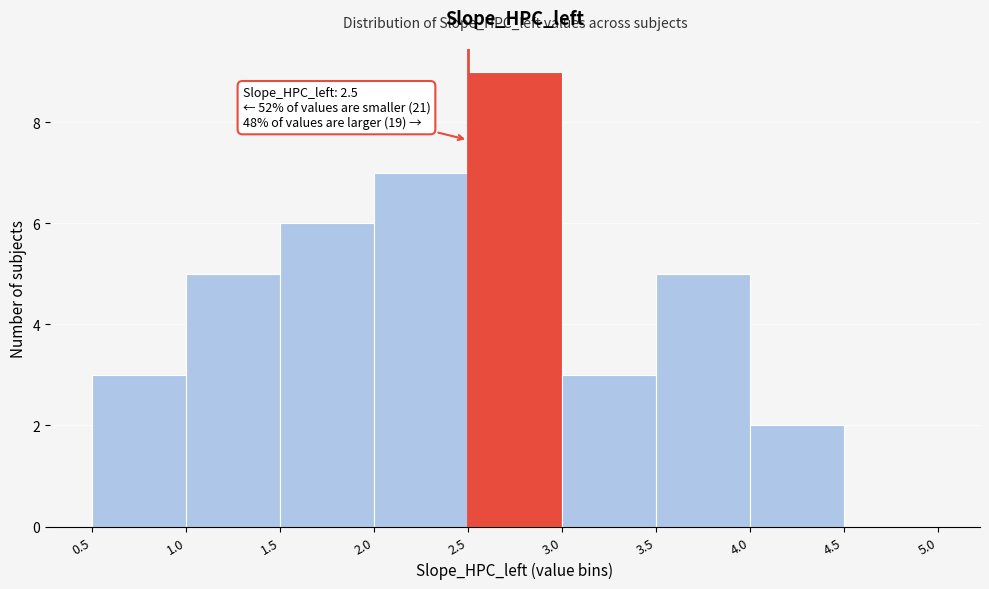

Which range on the x-axis has the tallest bar?

2.5 to 3.0